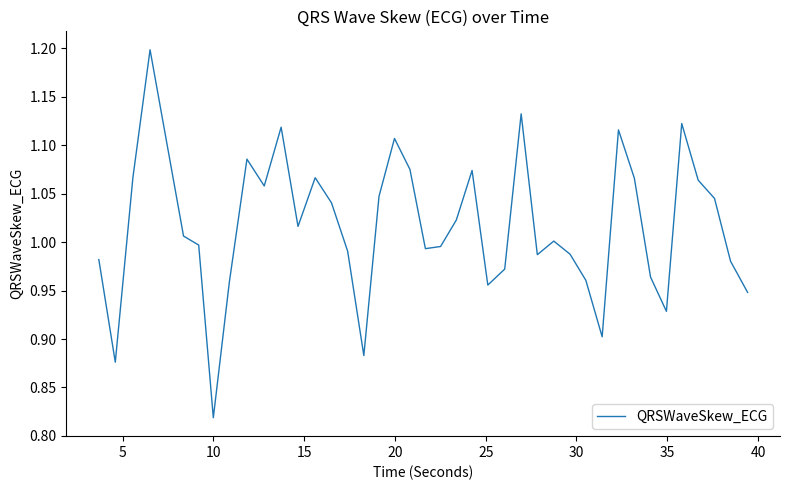

What is the maximum value shown in the chart?

1.2